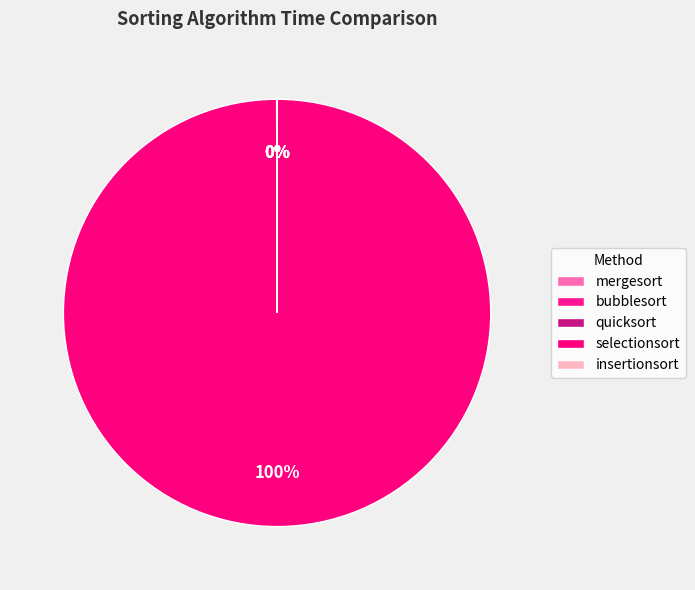

Count the number of slices in the pie.

5